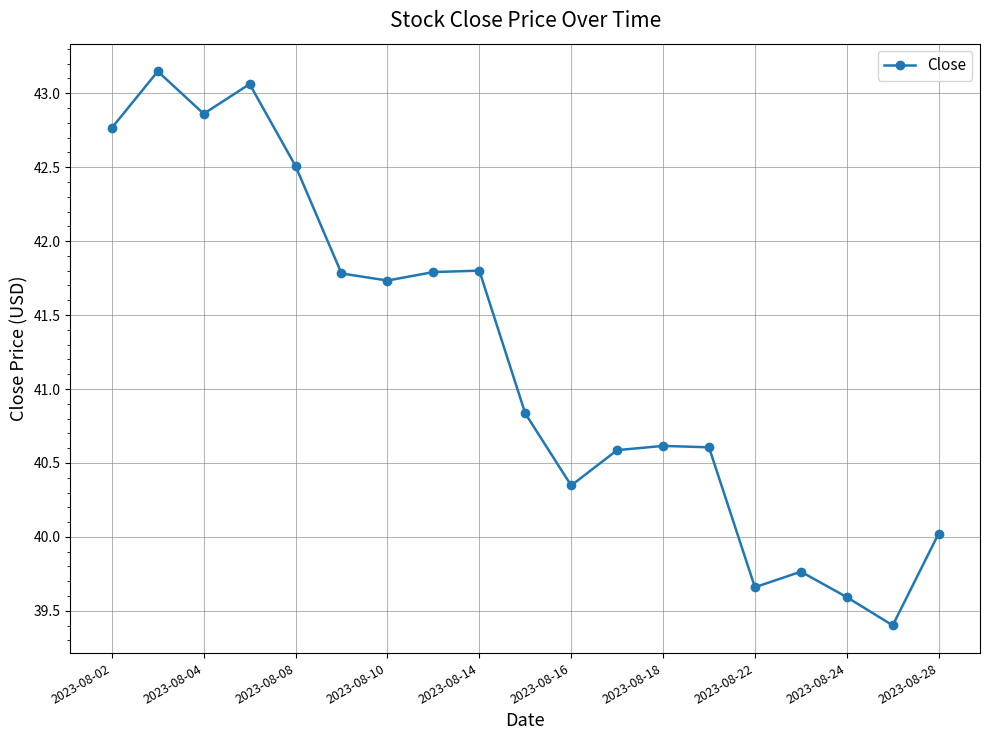

What is the smallest value displayed?

39.4